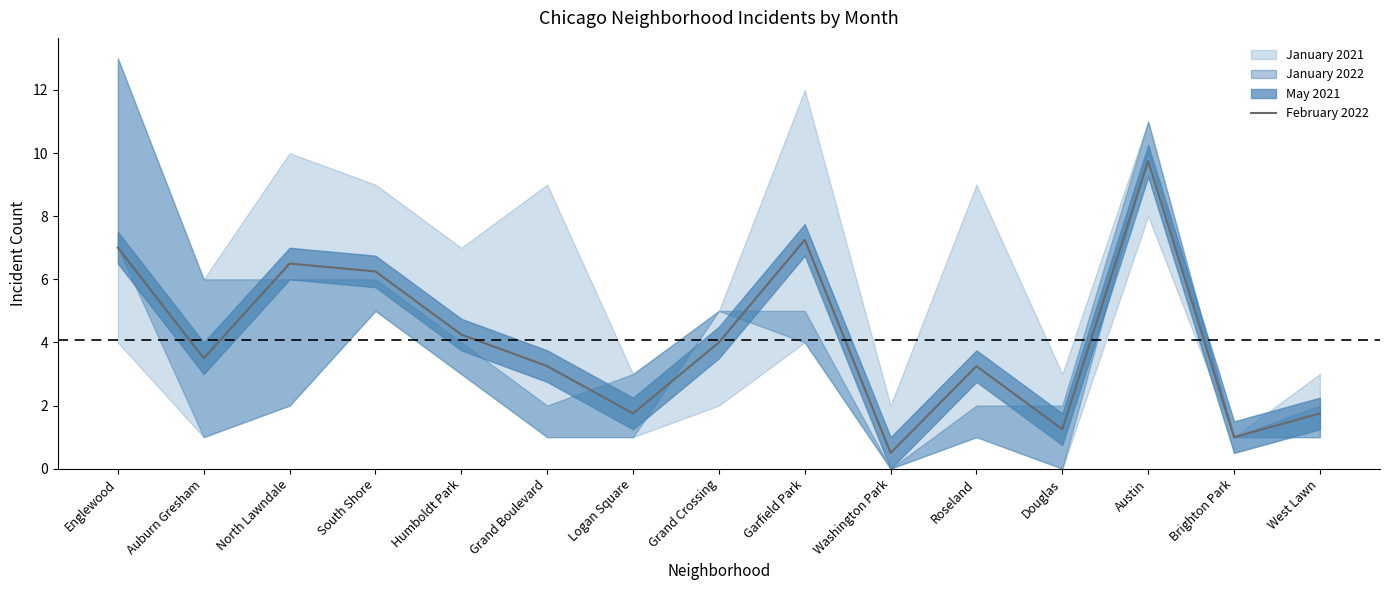

Approximately how many times larger is the value at Logan Square compared to Roseland?

0.5